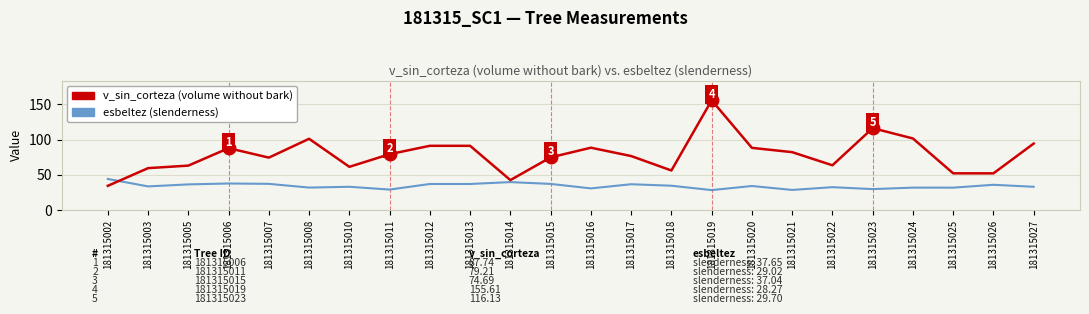

Is the value of esbeltez (slenderness) at 181315012 greater than the value of v_sin_corteza (volume without bark) at 181315027?

No